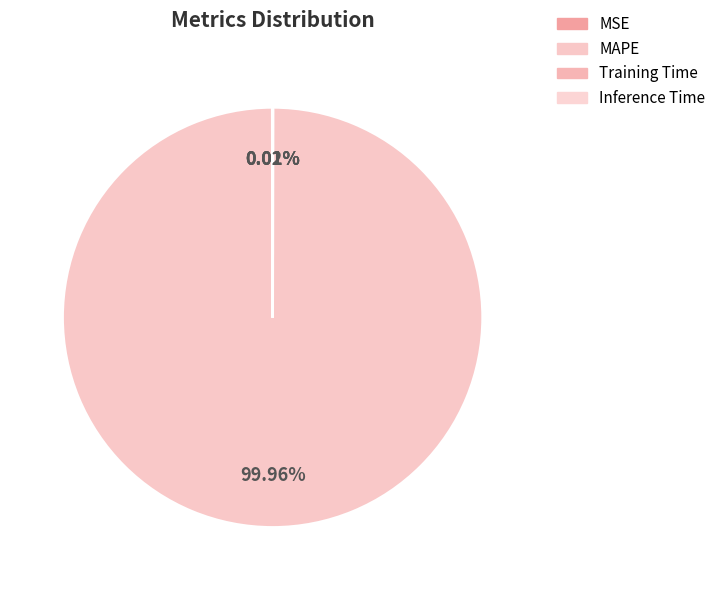

Is MAPE the majority of the pie?

Yes